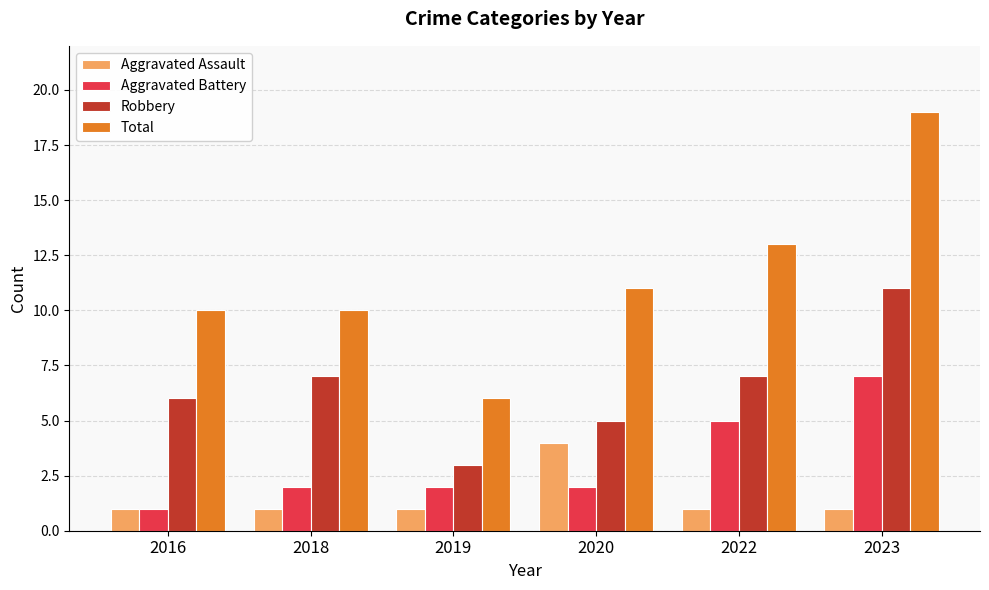

What is the highest value of the Aggravated Battery series?

7